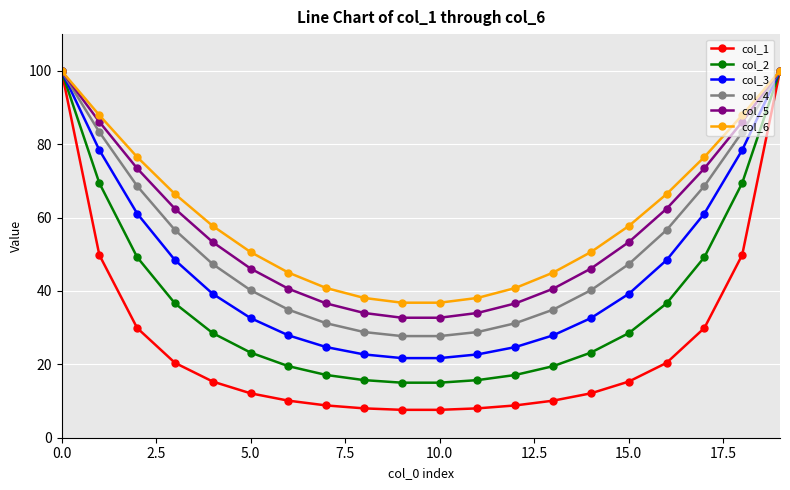

How many values in the col_6 series are below 57?

10